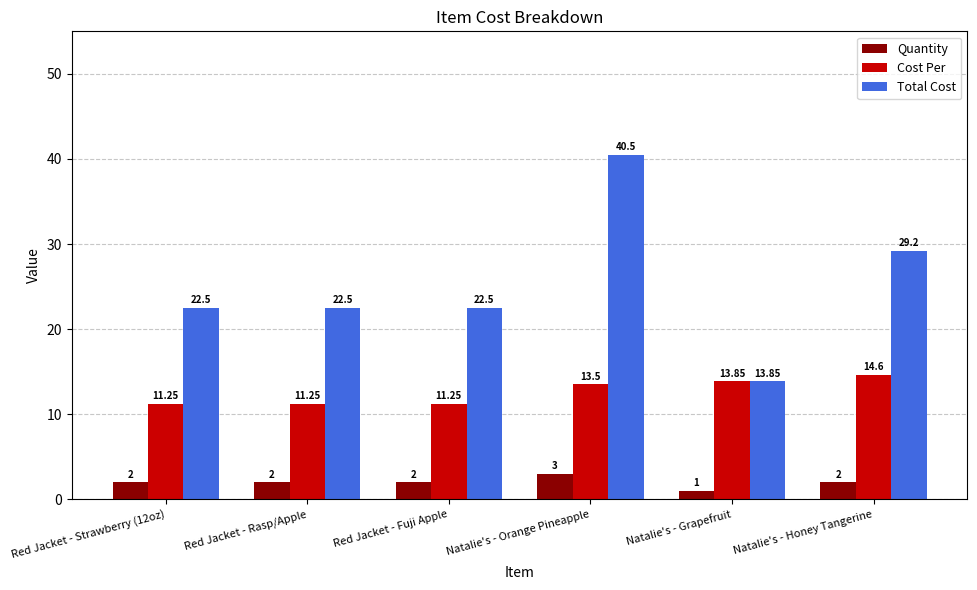

What is the sum of the Cost Per values at Red Jacket - Fuji Apple and Natalie's - Grapefruit?

25.1